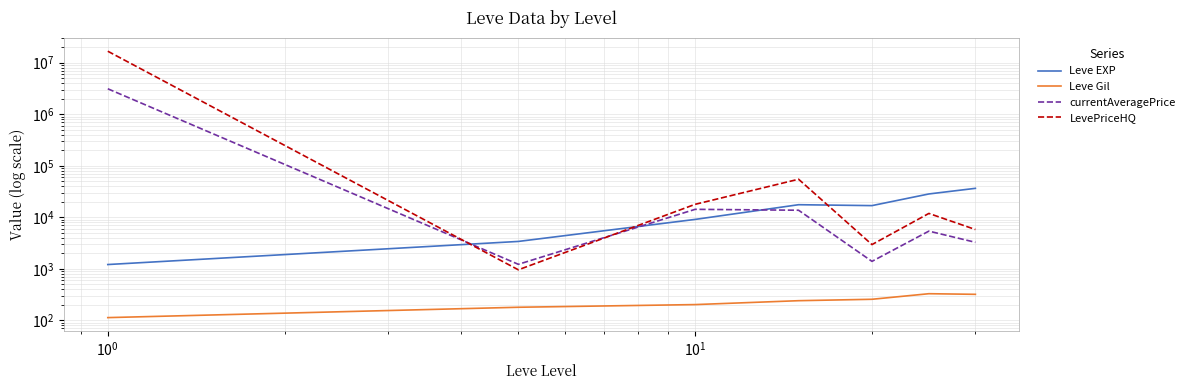

Reading left to right, what are all the values shown in this chart?

Leve EXP: 1213.3	3405.0	9106.7	17563.3	16865.0	28393.3	36492.5
Leve Gil: 113.3	180.0	202.8	241.3	257.0	329.7	320.8
currentAveragePrice: 3116467.4	1225.3	14293.4	13720.6	1398.0	5397.6	3274.7
LevePriceHQ: 16676458.6	958.8	17874.4	54815.6	2958.3	11898.5	5797.7